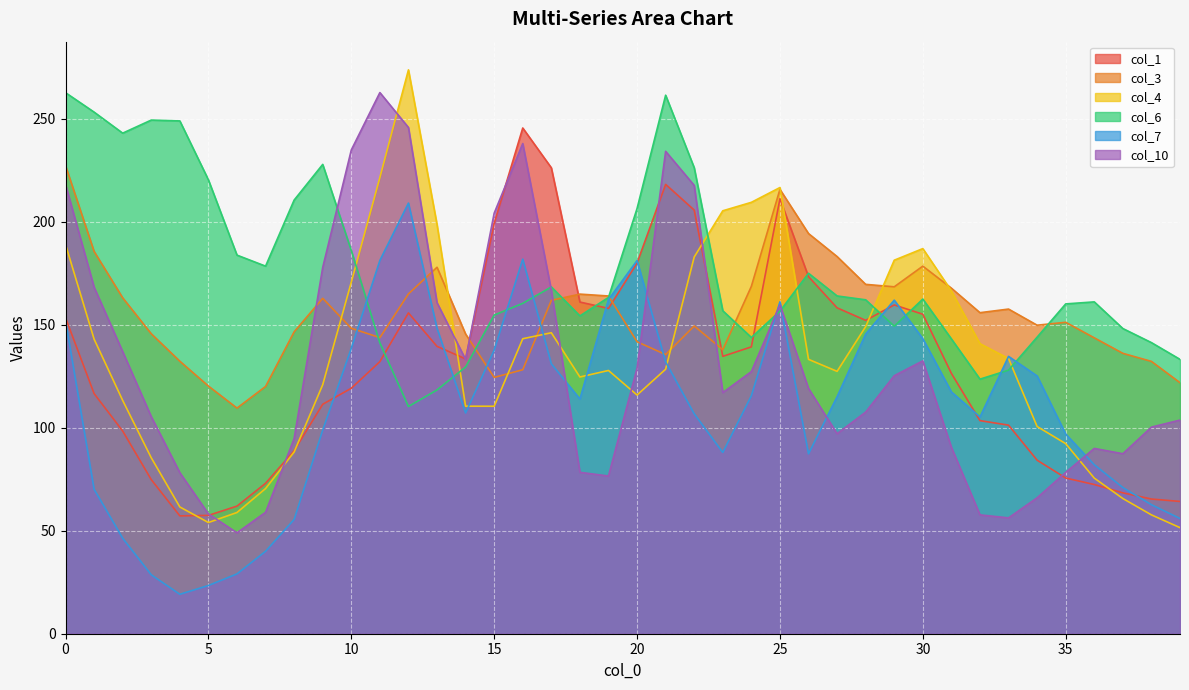

List the series in order of their peak value, highest first.

col_4, col_10, col_6, col_1, col_3, col_7